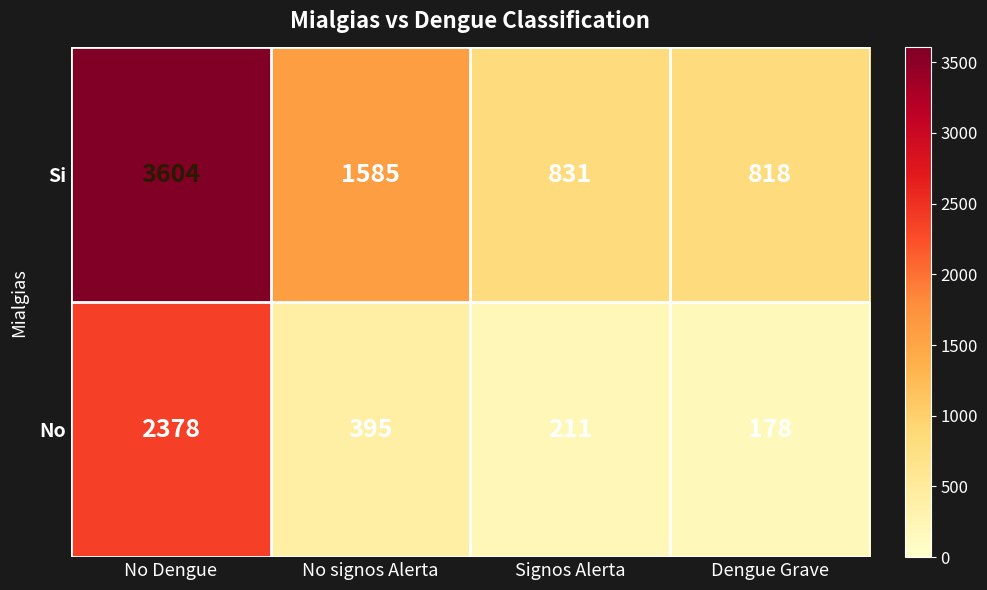

At which label does Si first exceed 1585?

No Dengue